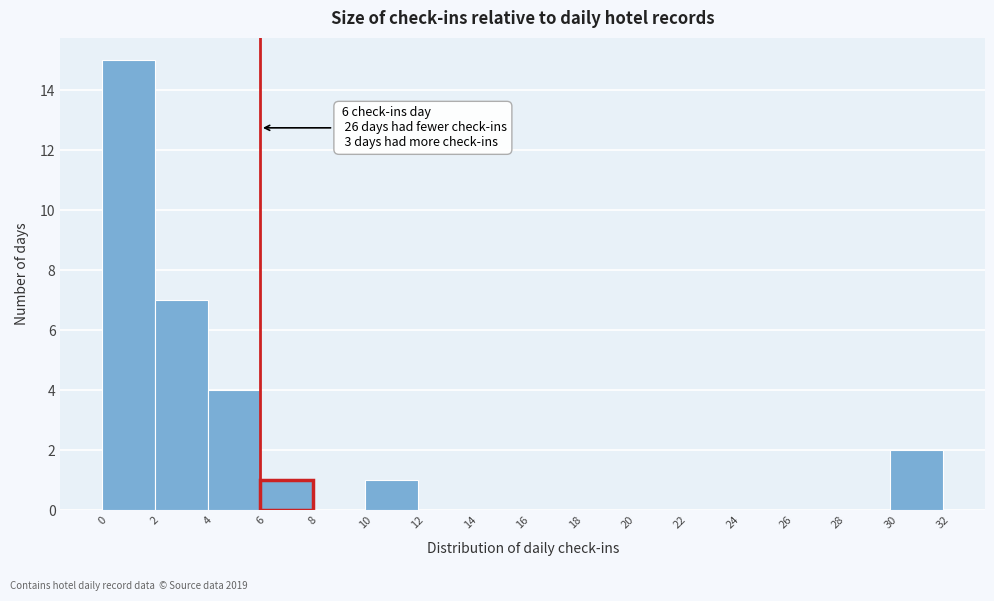

Over which range of the x-axis is the bar tallest?

0 to 2